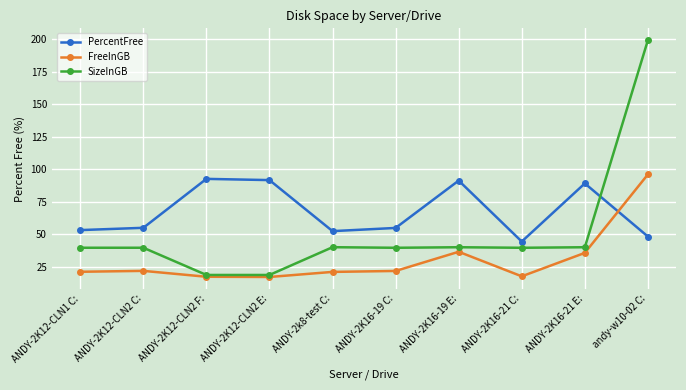

What is the spread (max minus min) of values at ANDY-2K12-CLN2 F:?

75.4